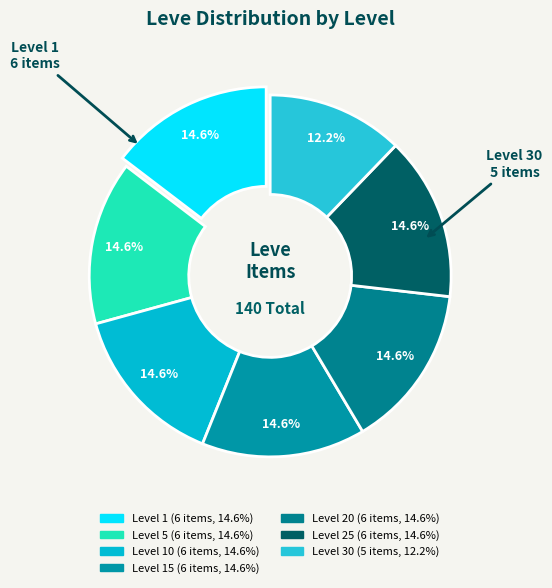

How many segments does this pie chart have?

7